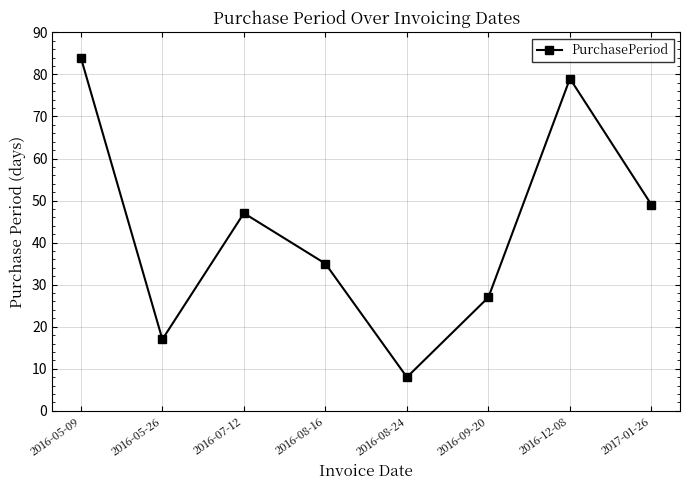

How many interior local valleys (lower than both neighbors) does the data have?

2